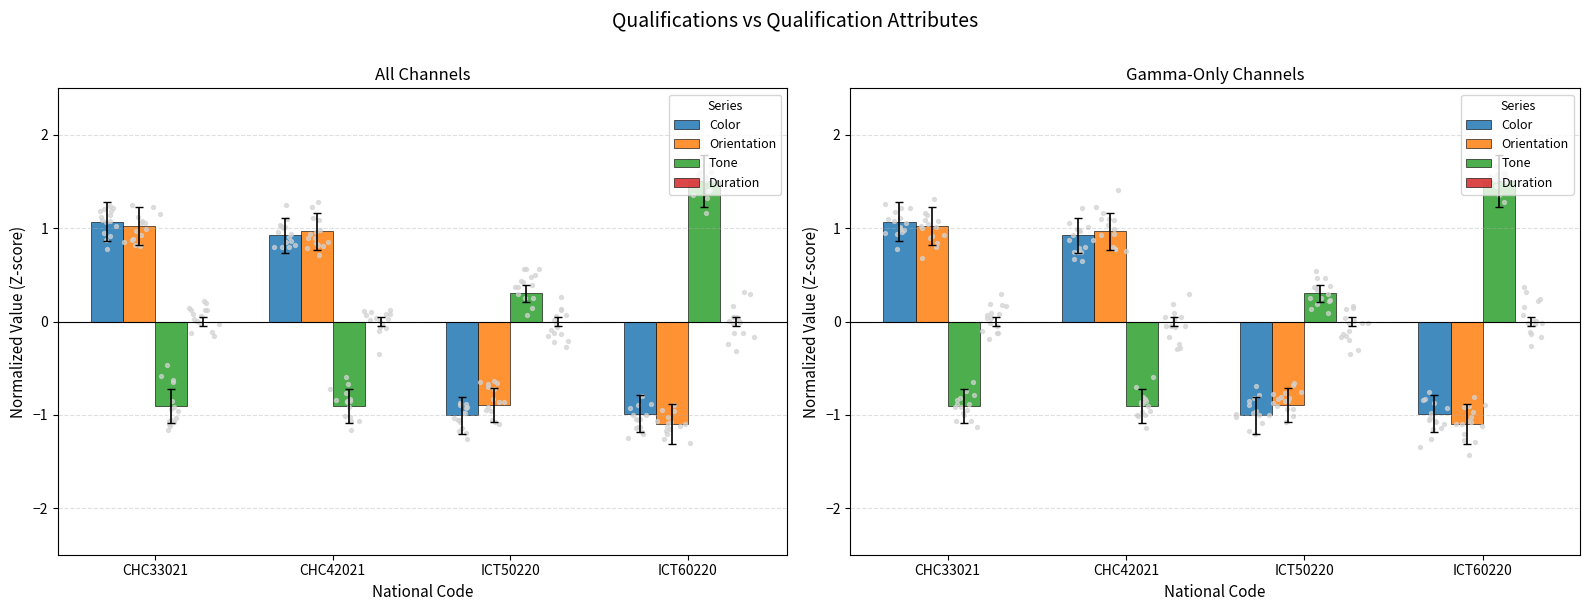

Is the value of Color at CHC33021 greater than the value of Duration at ICT60220?

Yes